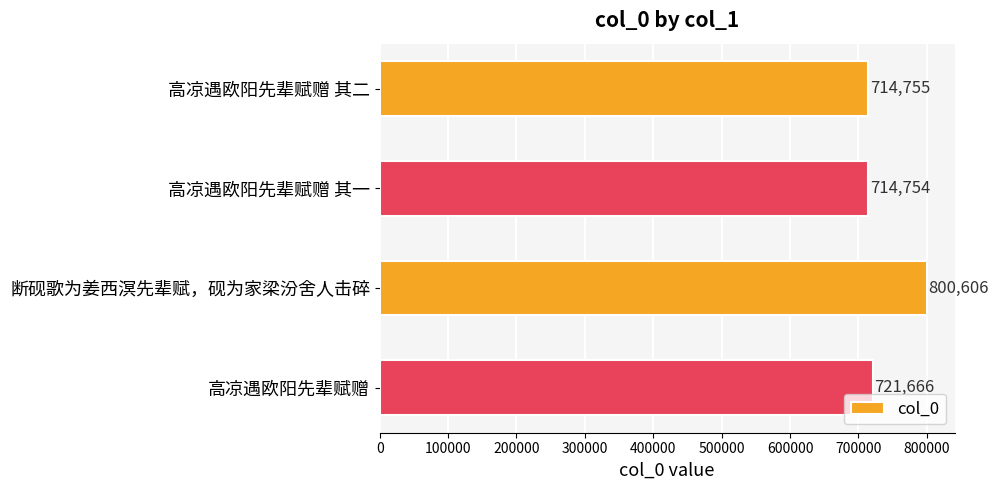

Reading bottom to top, list all the values displayed in this chart.

721666	800606	714754	714755